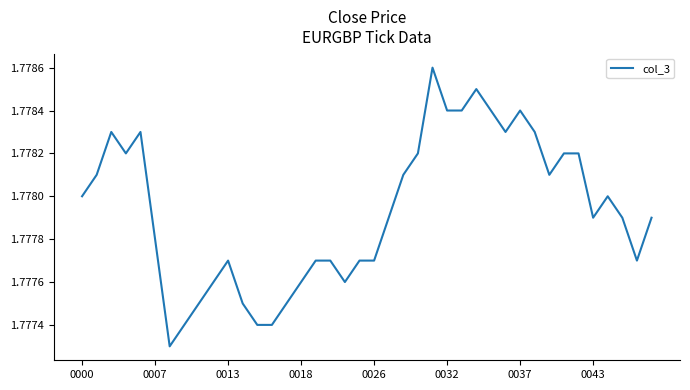

What is the label of the 27th point from the right?

13